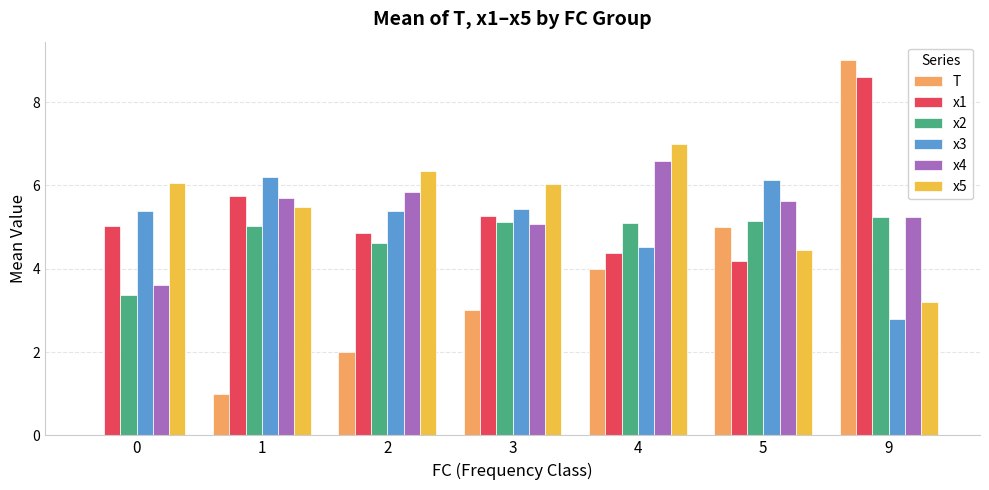

What is the sum of all x1 values?

38.1